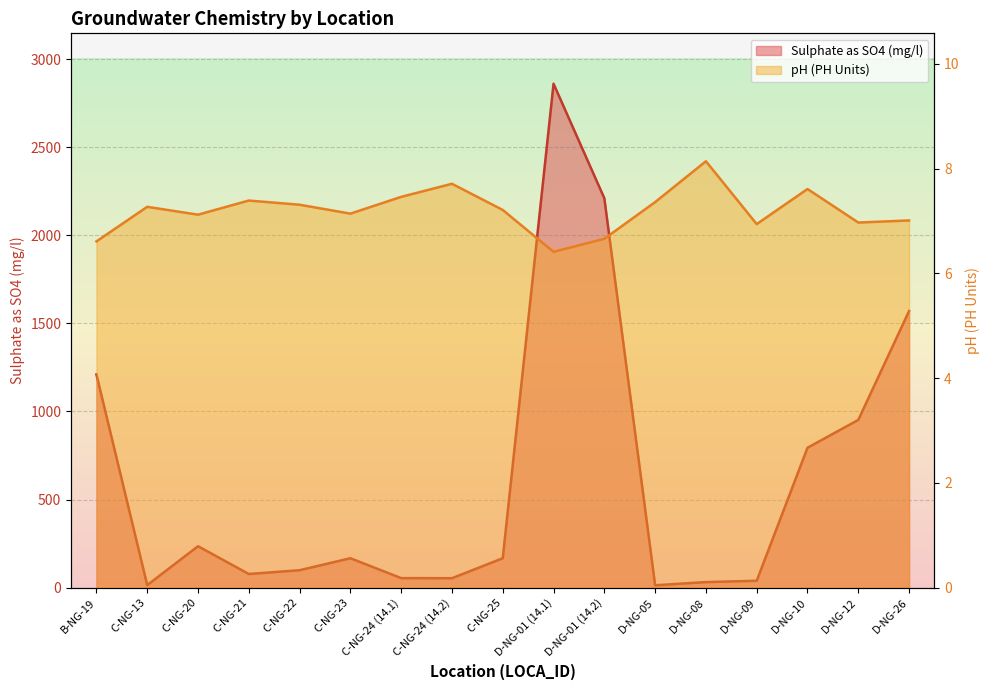

At which category does the chart reach its minimum across all series?

D-NG-01 (14.1)